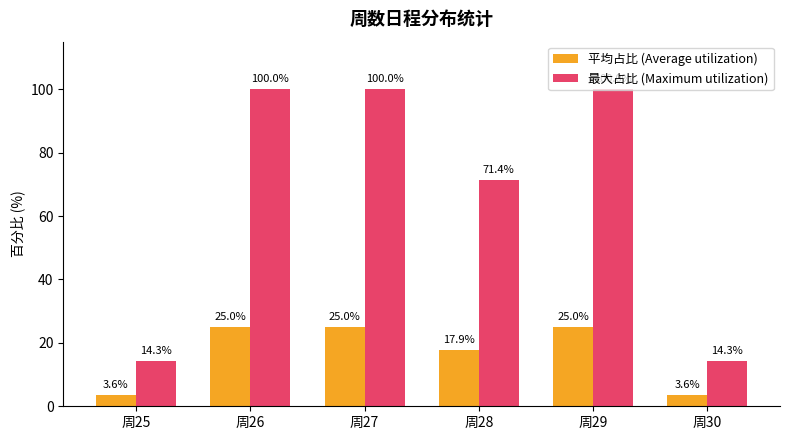

What is the minimum value for 最大占比 (Maximum utilization)?

14.3